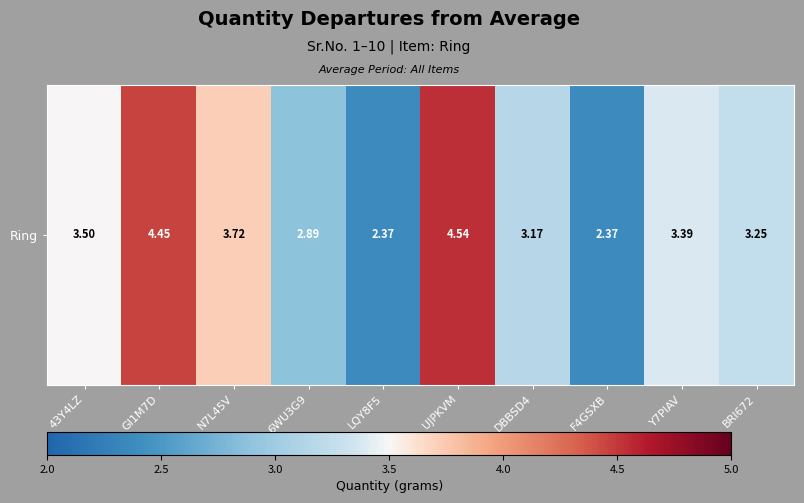

What is the ratio of the value at F4GSXB to the value at N7L45V?

0.6